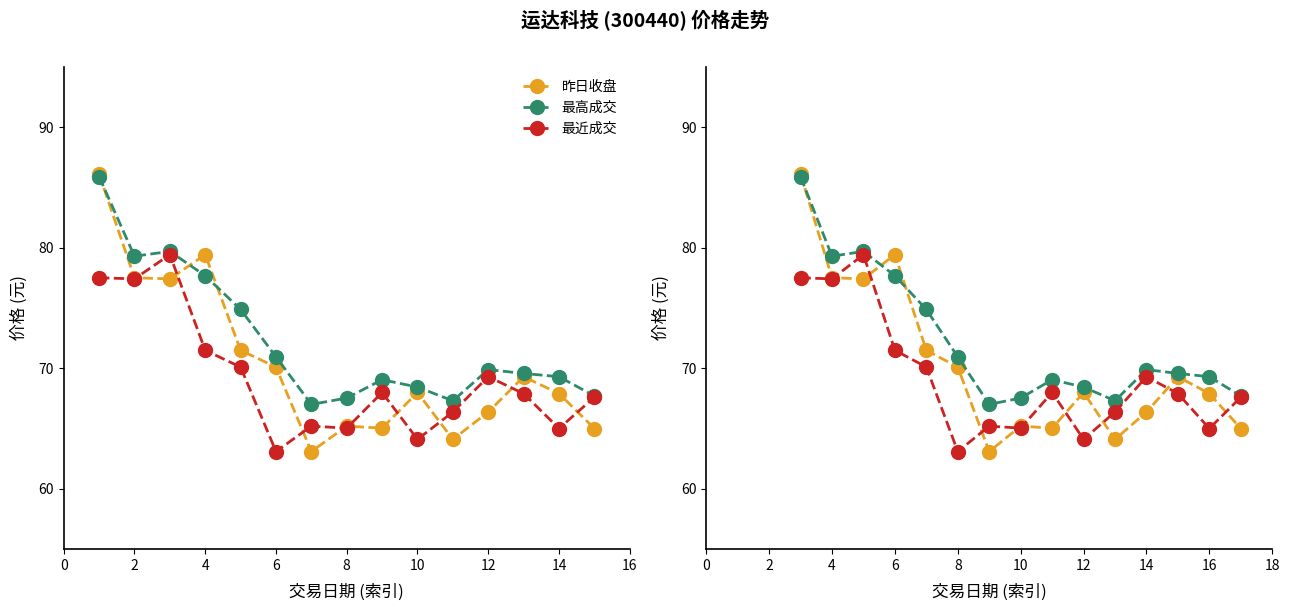

What is the difference between the 最高成交 values at 14 and 11?

2.2